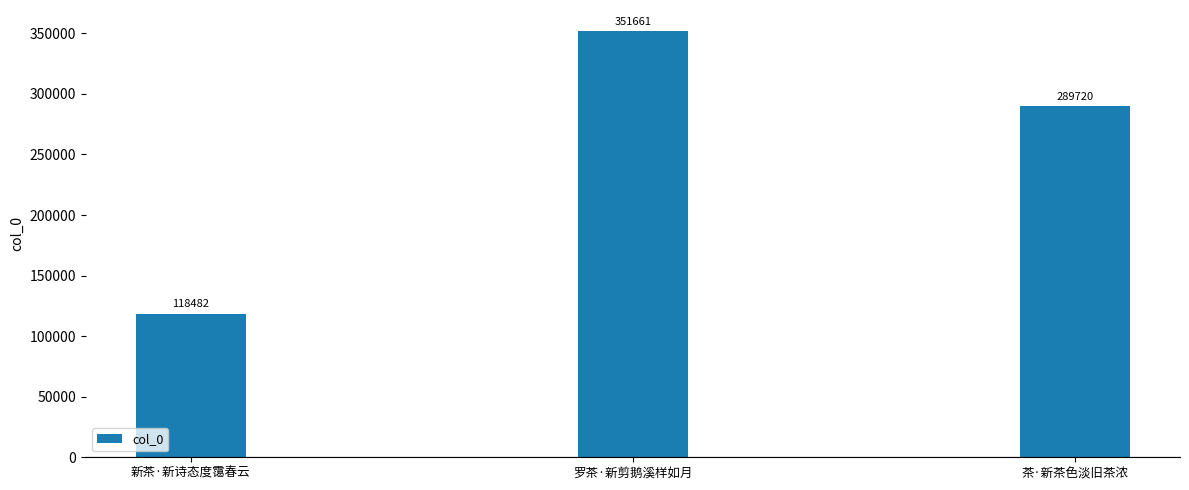

What is the difference between the values at 罗茶·新剪鹅溪样如月 and 茶·新茶色淡旧茶浓?

61941